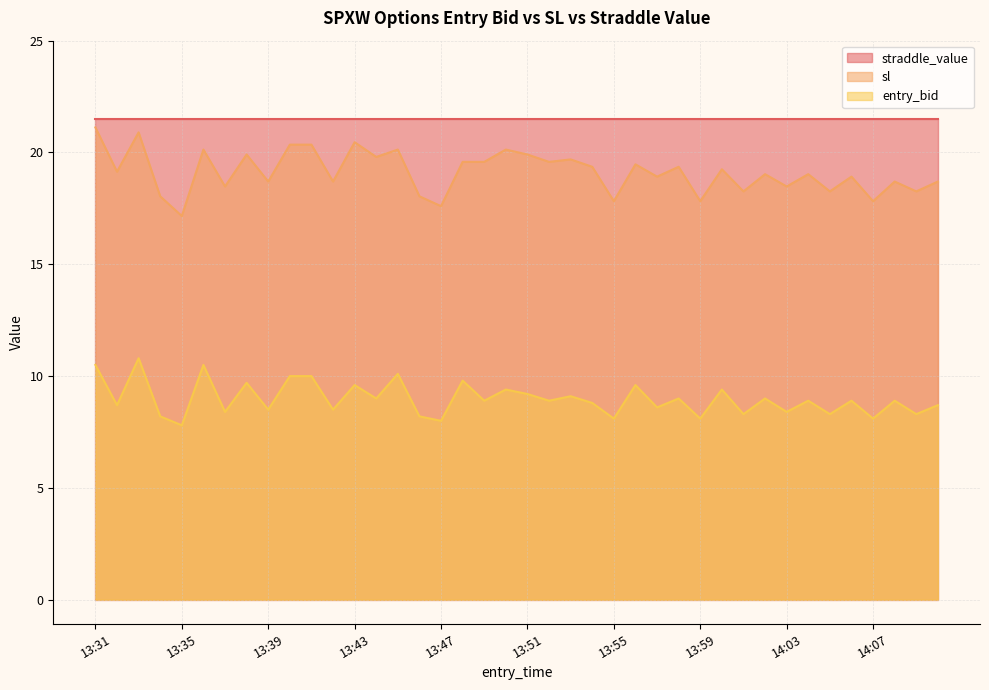

Which has a higher value, 14:04 or 13:49?

14:04